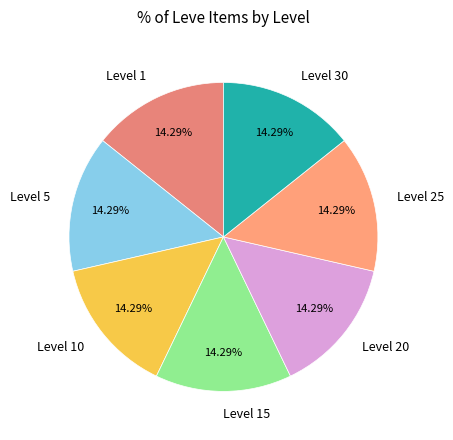

How many slices are in this pie chart?

7